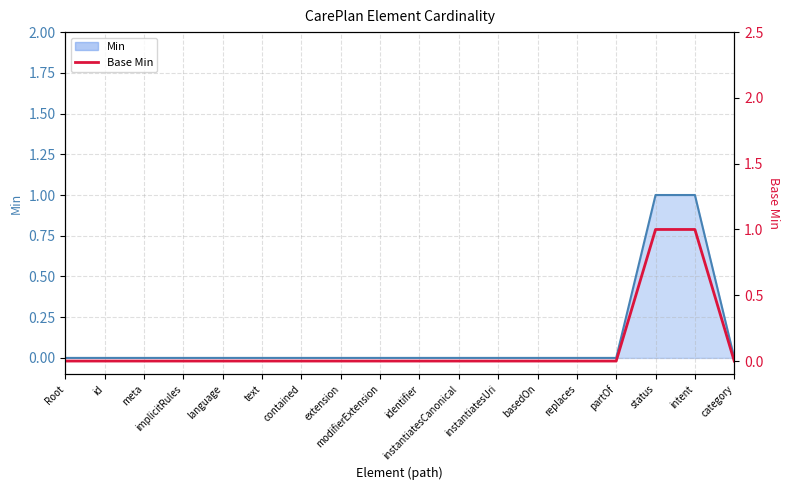

Rank the categories by value from lowest to highest.

Root, id, meta, implicitRules, language, text, contained, extension, modifierExtension, identifier, instantiatesCanonical, instantiatesUri, basedOn, replaces, partOf, category, status, intent